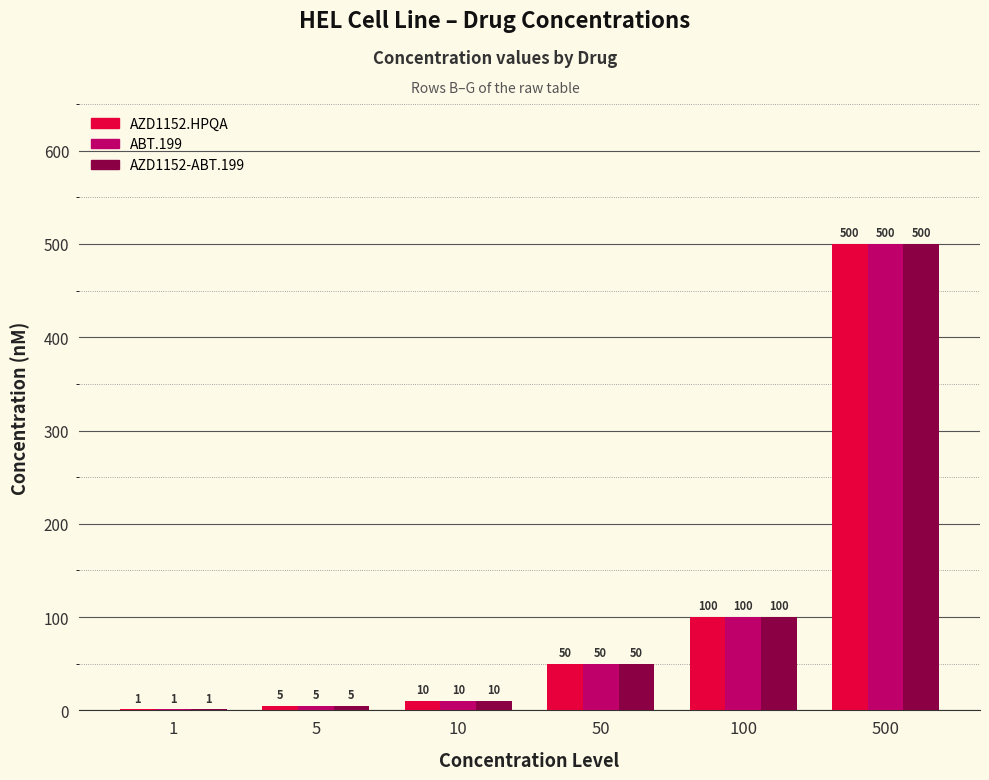

Which category has the highest value in the AZD1152-ABT.199 series?

500